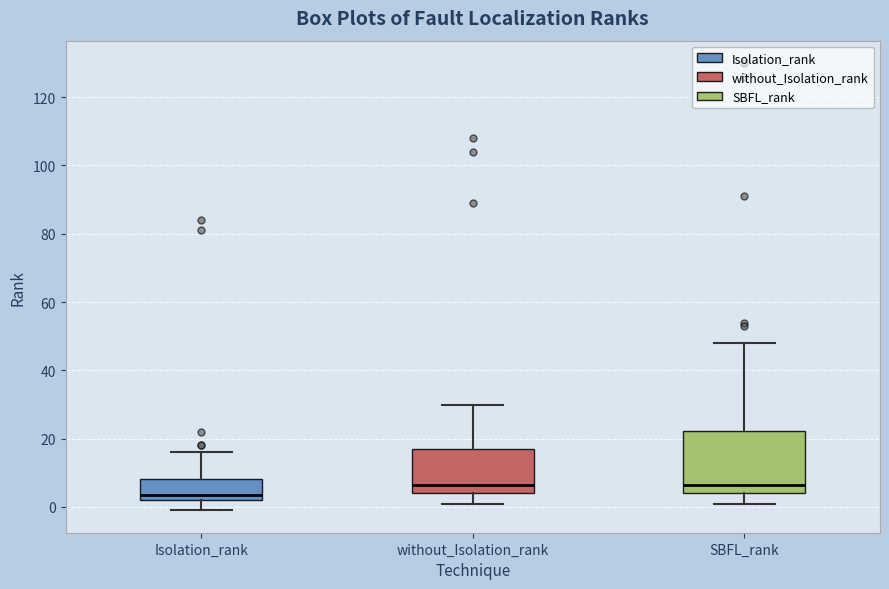

Which box's median line is the lowest?

Isolation_rank